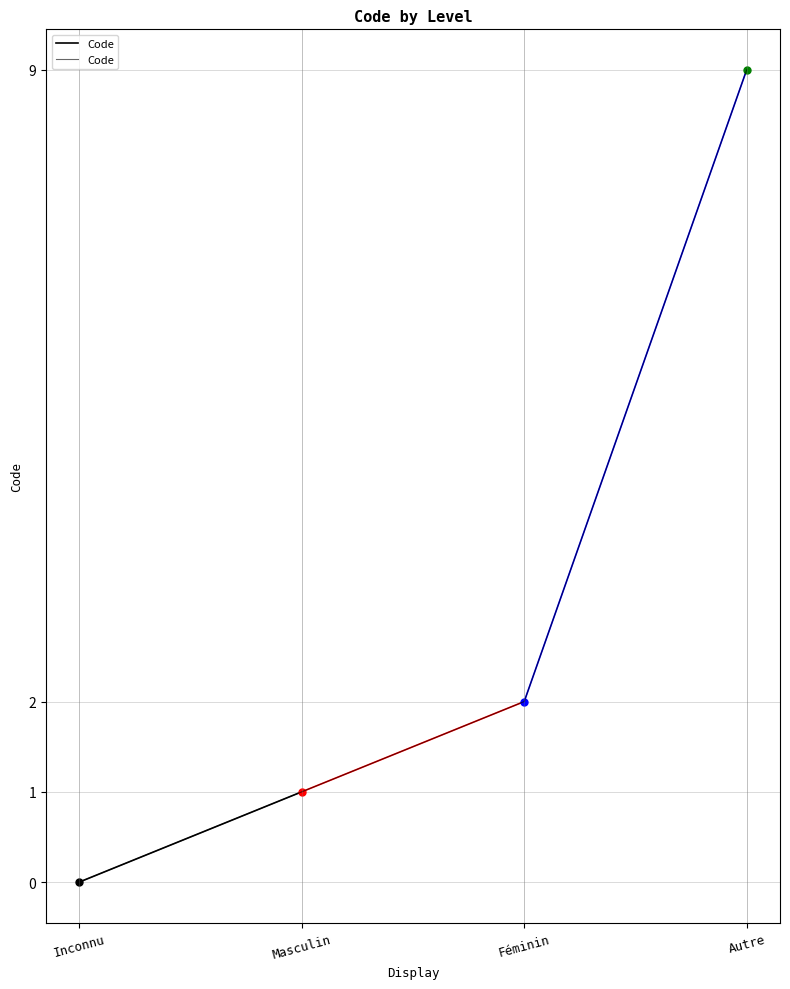

How many values are above zero?

3